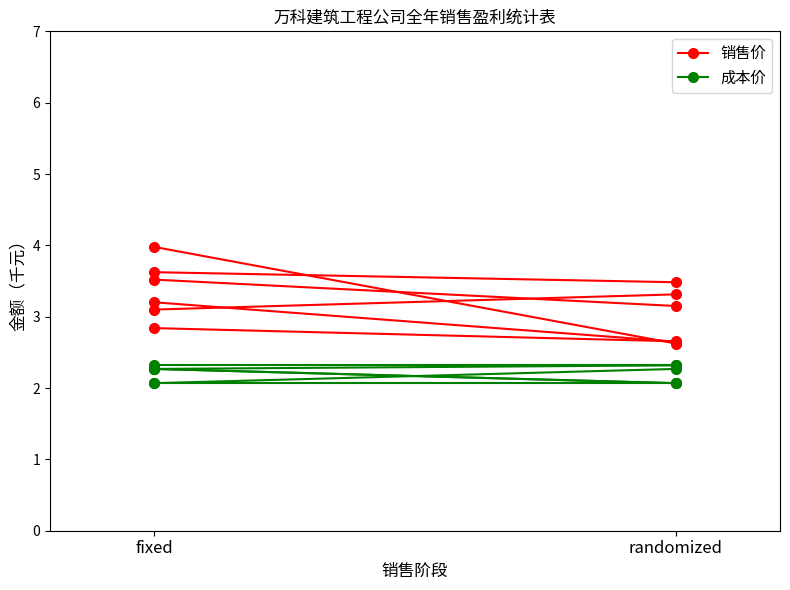

What are all the series names shown in the legend?

销售价, 成本价